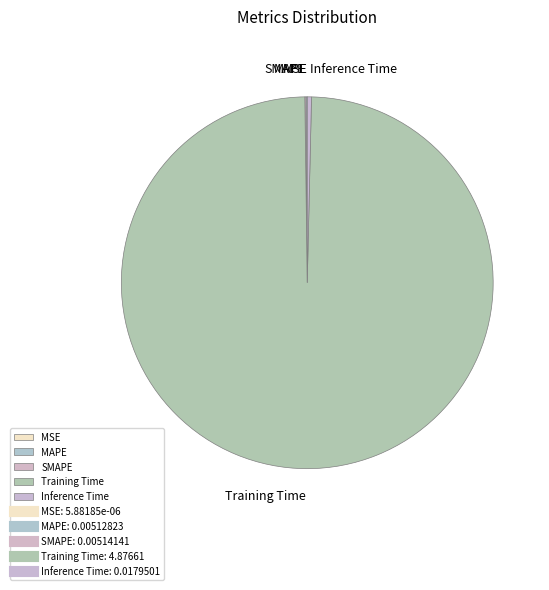

Which slice is the largest?

Training Time